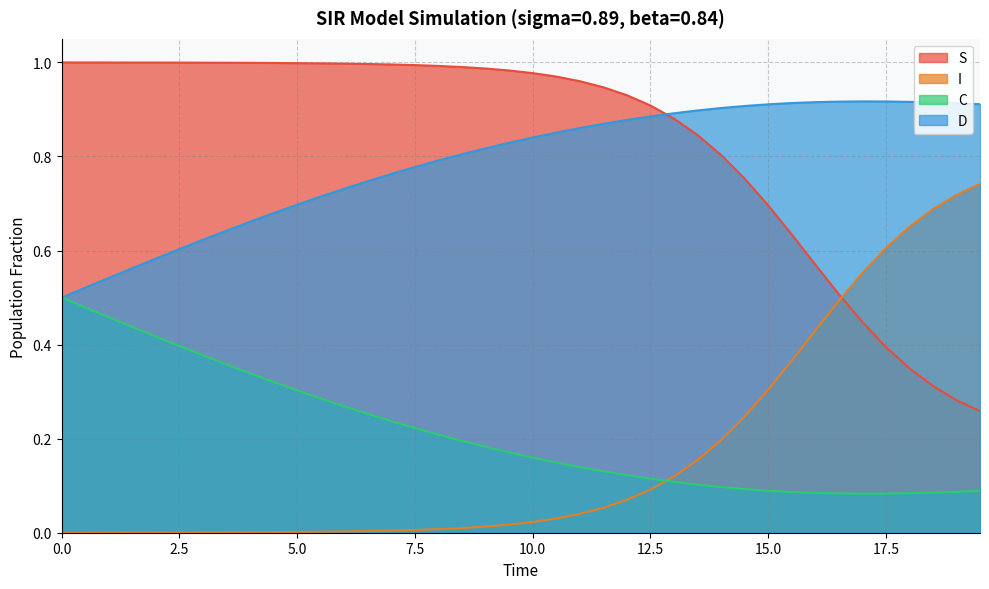

Rank the series by their maximum value, from lowest to highest.

C, I, D, S